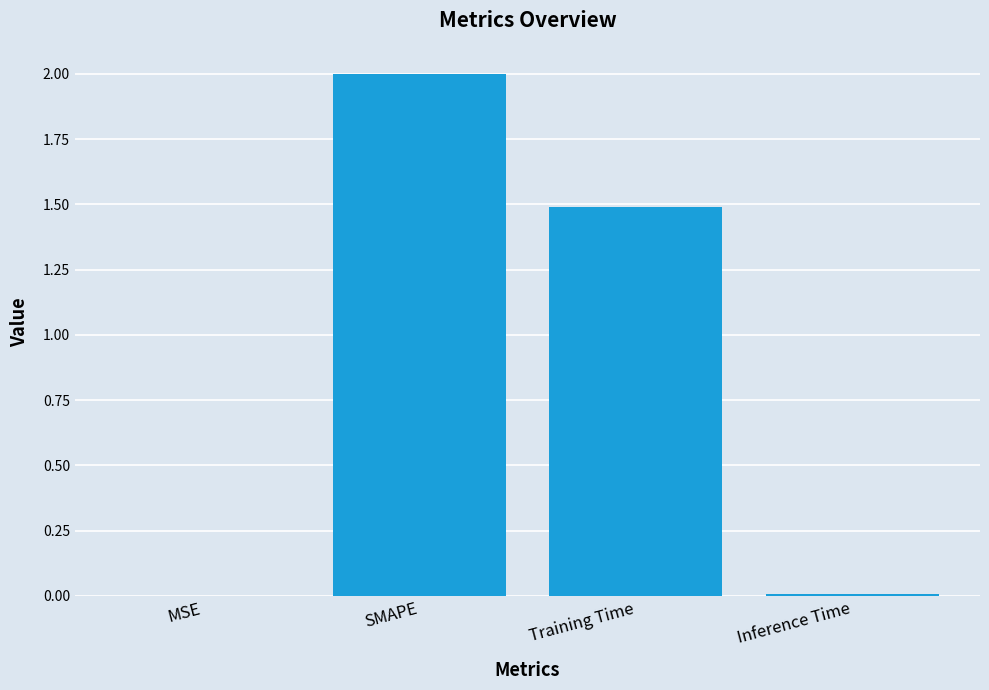

Which has a higher value, SMAPE or Inference Time?

SMAPE